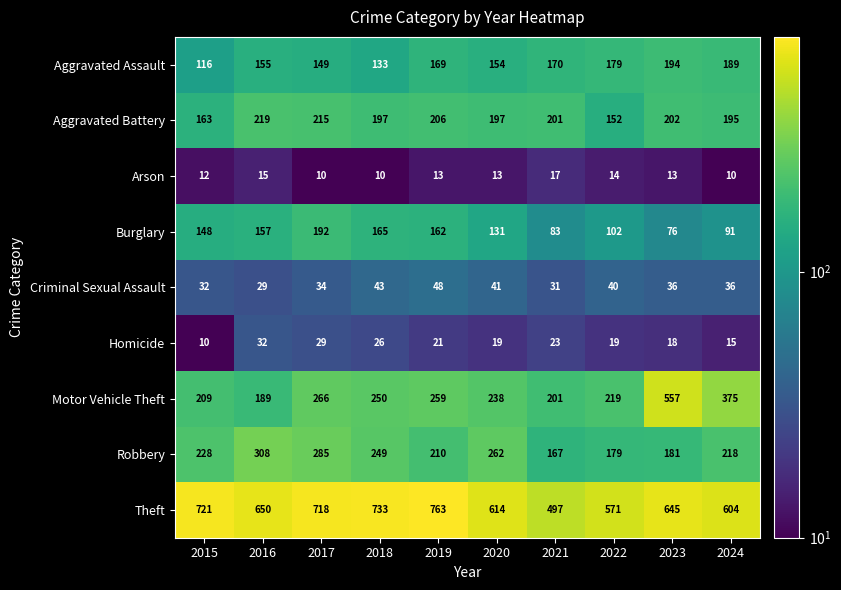

Rank the series at 2017 from highest to lowest value.

Theft, Robbery, Motor Vehicle Theft, Aggravated Battery, Burglary, Aggravated Assault, Criminal Sexual Assault, Homicide, Arson